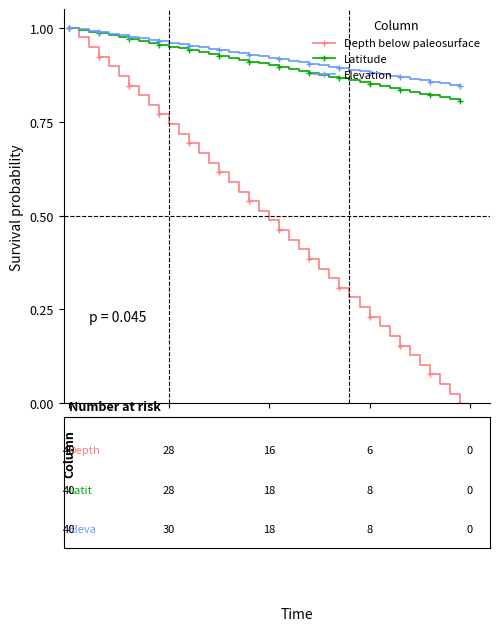

Which series has the largest range (max minus min)?

Depth below paleosurface